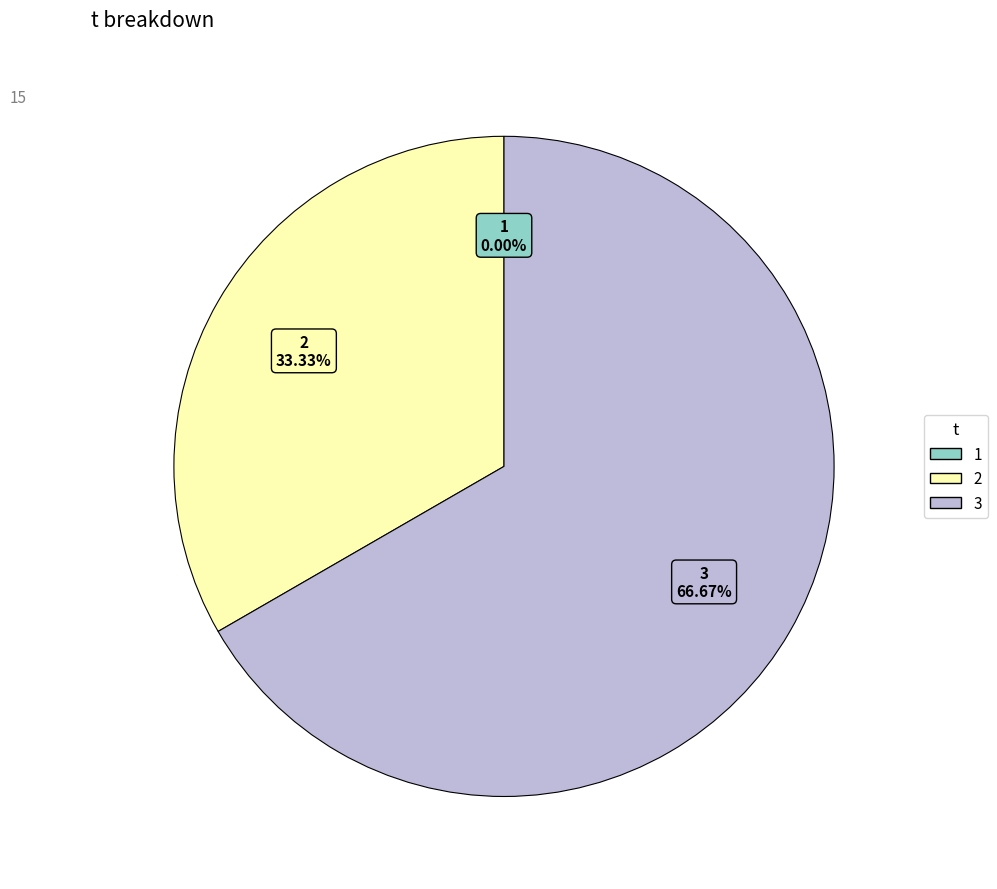

The 3 slice represents 67% of the pie. True or false?

True